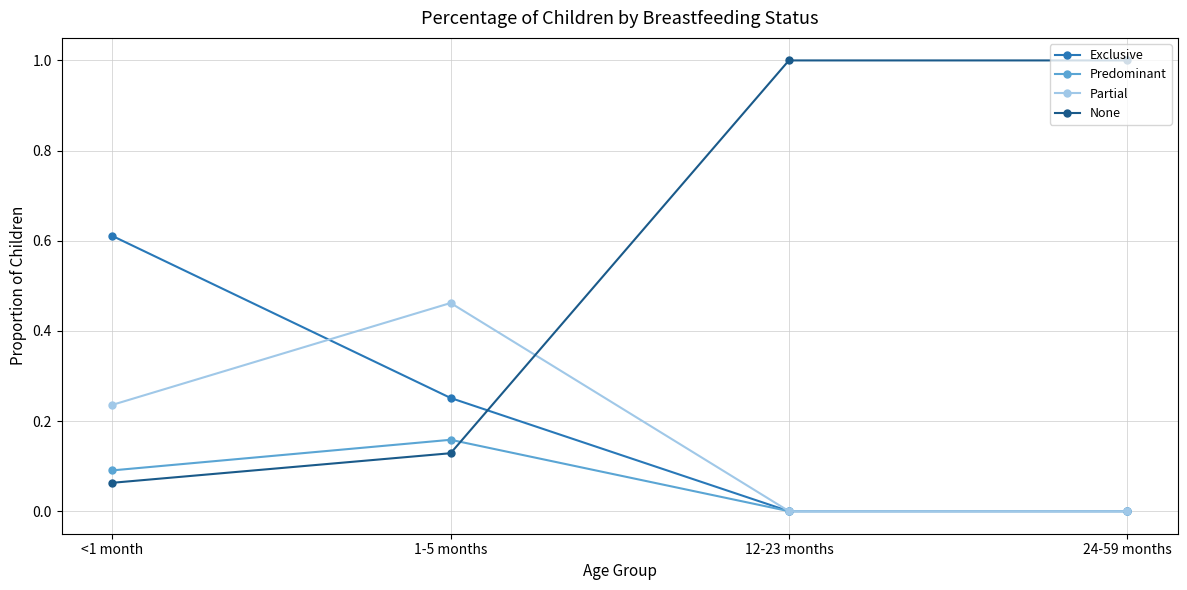

Rank the series by their maximum value, from highest to lowest.

None, Exclusive, Partial, Predominant